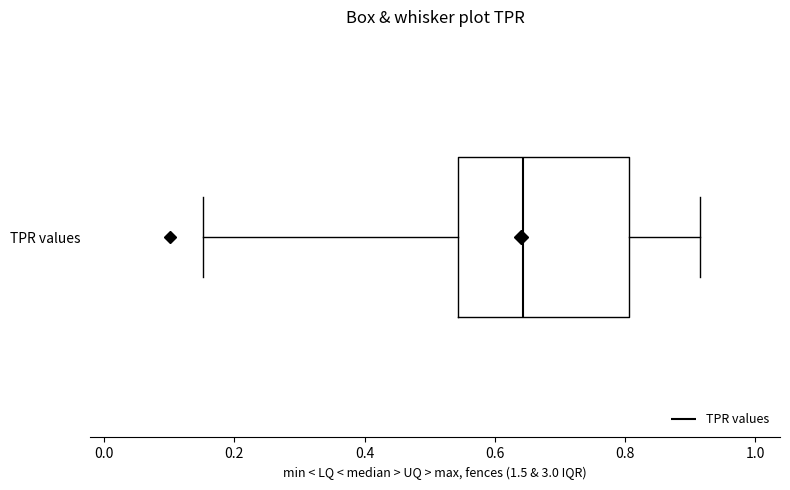

Transcribe this box plot: give where the median line is, the range the box spans, and where the two whiskers end, as read against the x-axis. The values are not printed on the chart, so give them approximately, as read against the axis.

median 0.64, box 0.54 to 0.80, whiskers 0.16 to 0.92